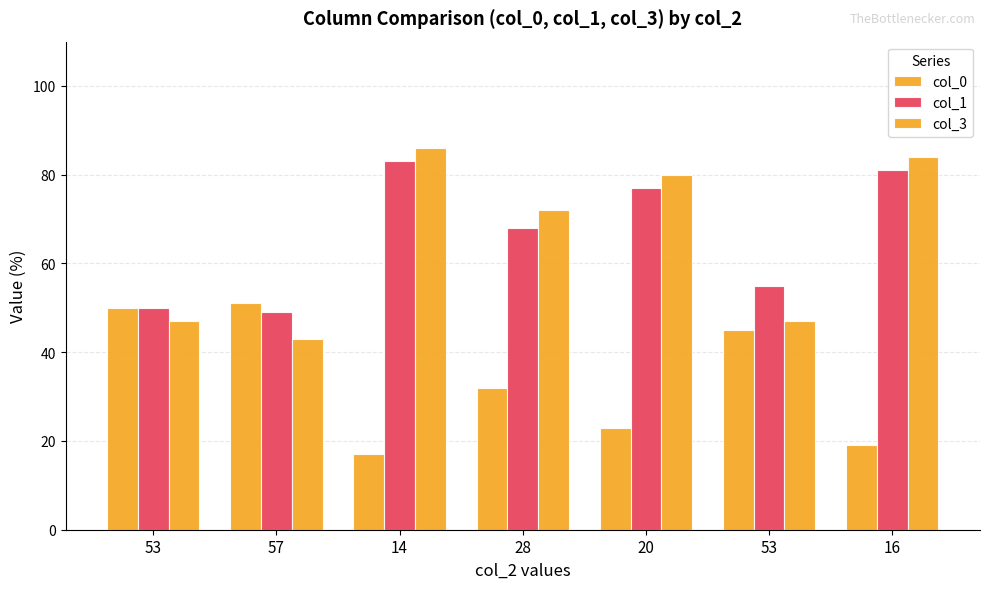

Are the bars horizontal?

No